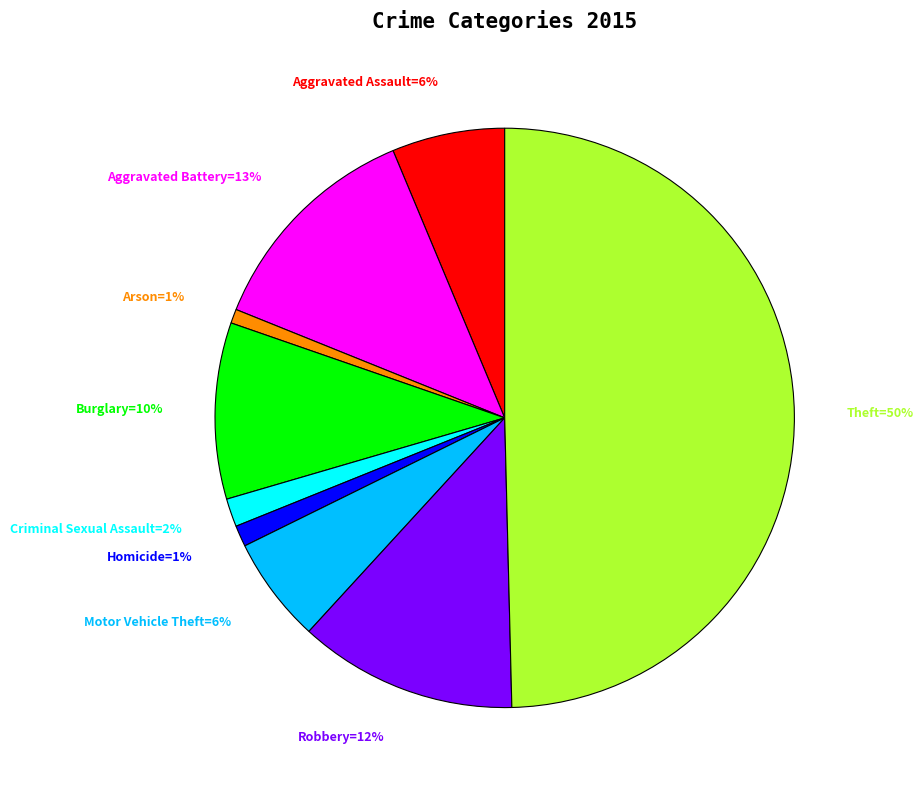

True or false: Burglary=10% accounts for 23% of the total.

False